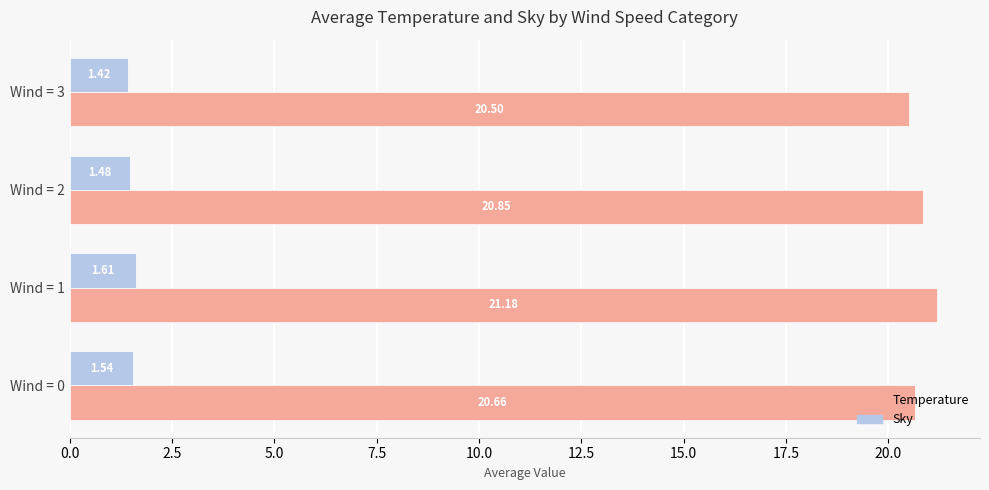

Is the value of Sky at Wind = 3 greater than the value of Temperature at Wind = 0?

No